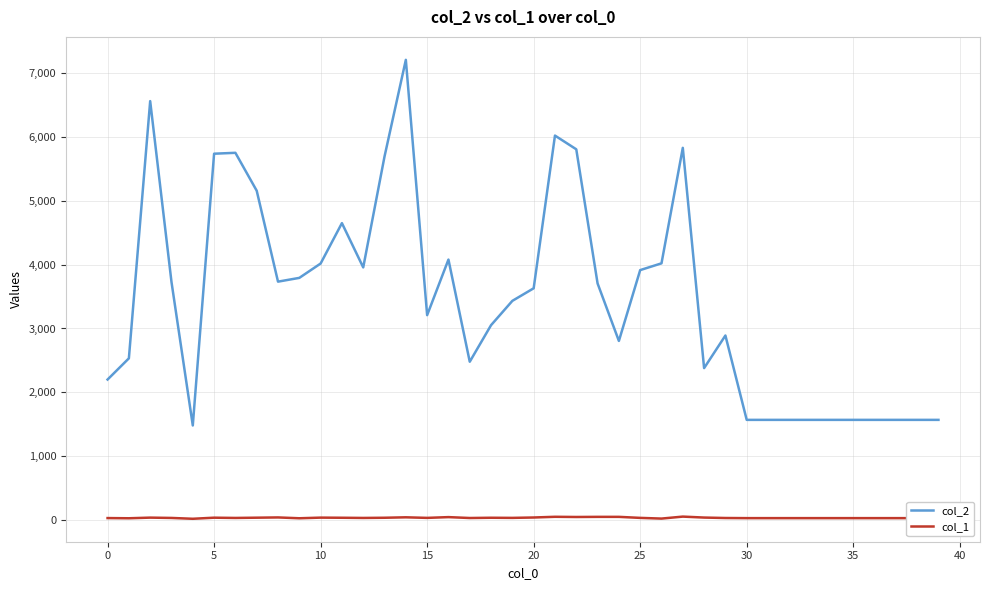

List the series in order of their overall mean, highest first.

col_2, col_1